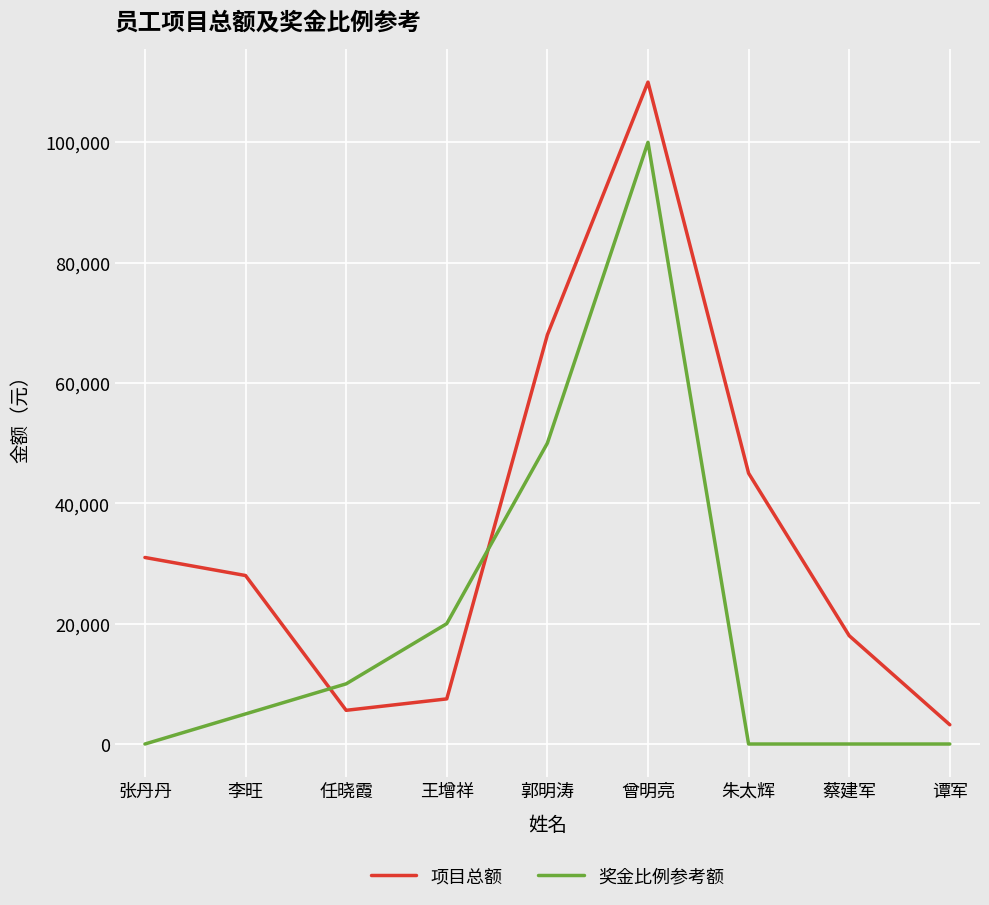

How many lines are shown in the chart?

2